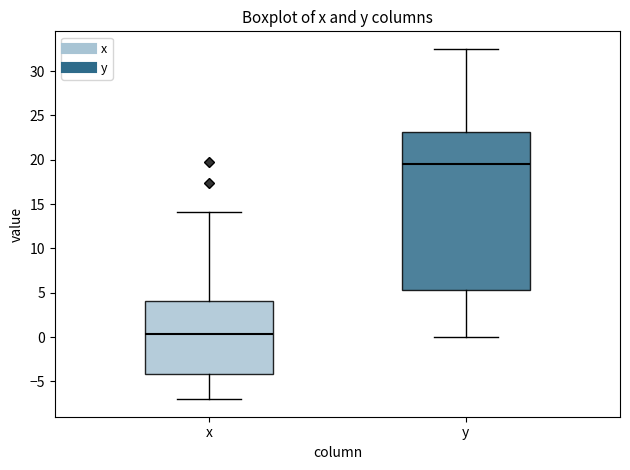

Which box has the lowest median line?

x